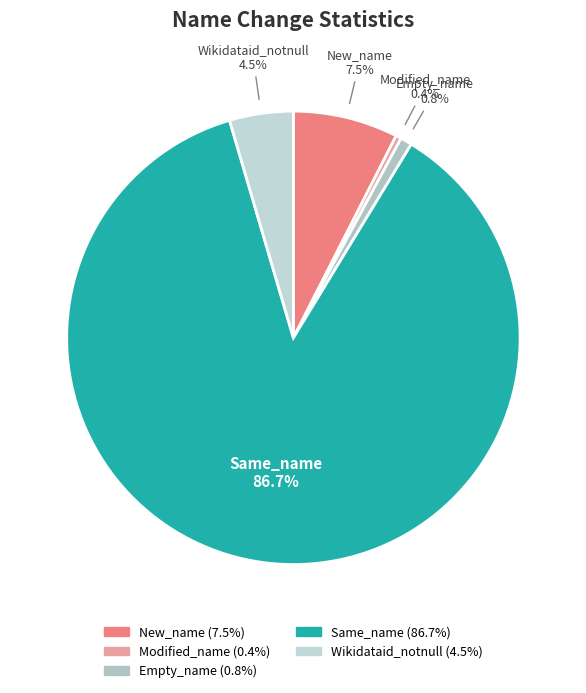

What is the total percentage of Modified_name and New_name?

7.9%